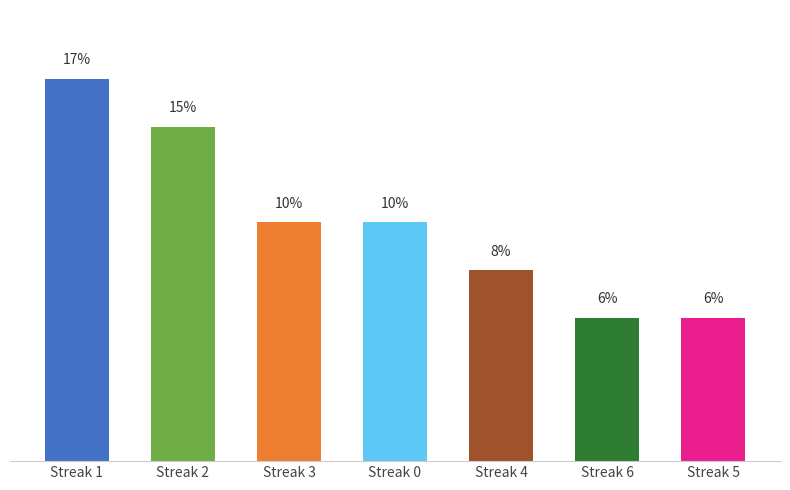

What is the sum of all values?

72.9